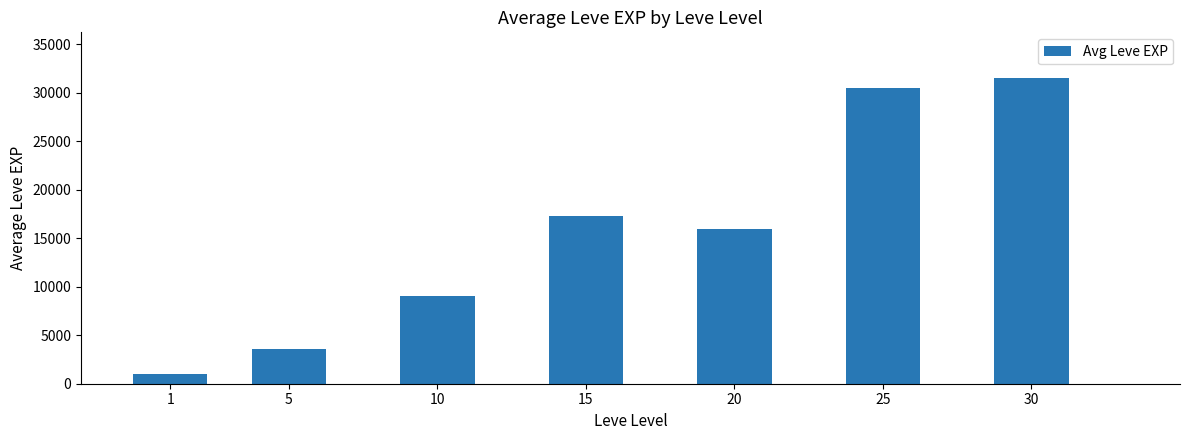

What is the difference between the maximum and minimum values?

30525